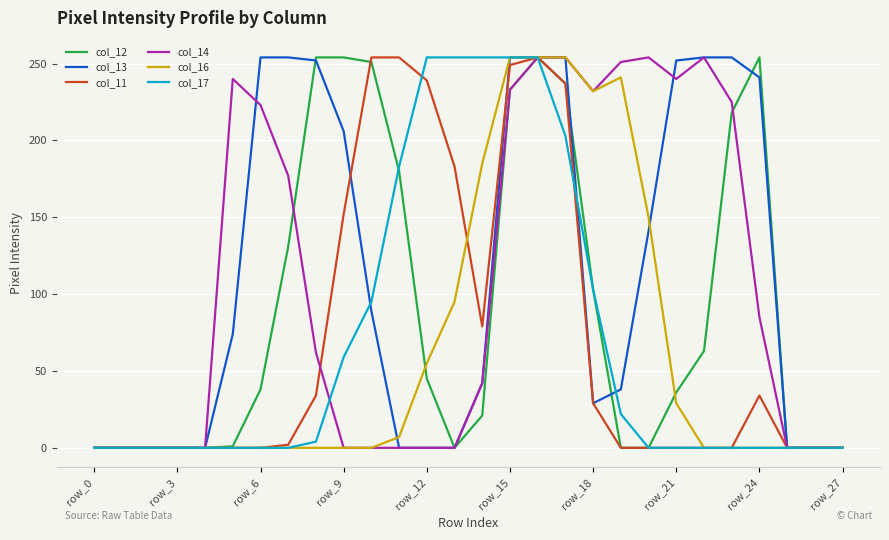

What is the maximum value shown in the chart?

254